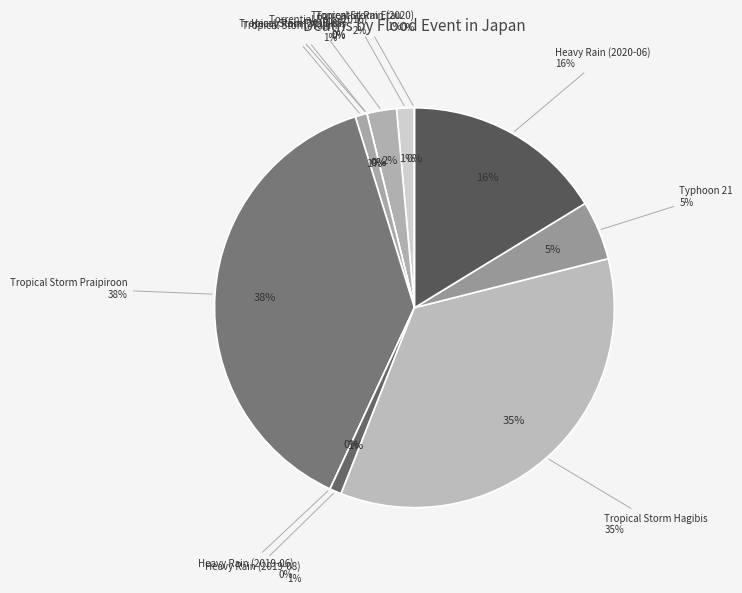

Is it true that Torrential Rain (2016) is 2% of the pie?

True